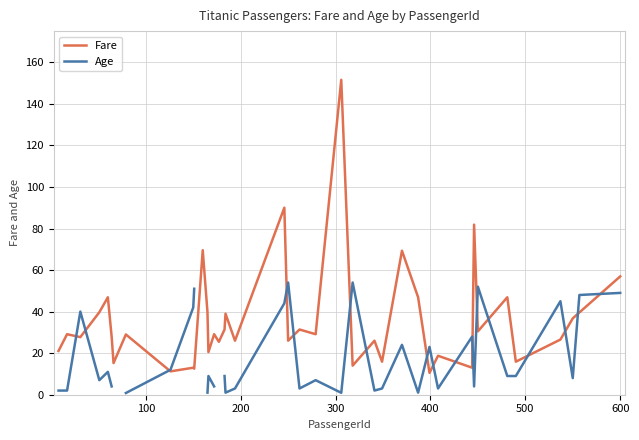

What is the maximum value for Fare?

151.6